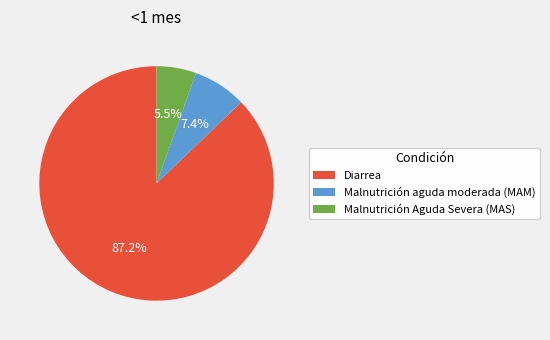

What percentage is the Malnutrición aguda moderada (MAM) slice, to the nearest percent?

7%